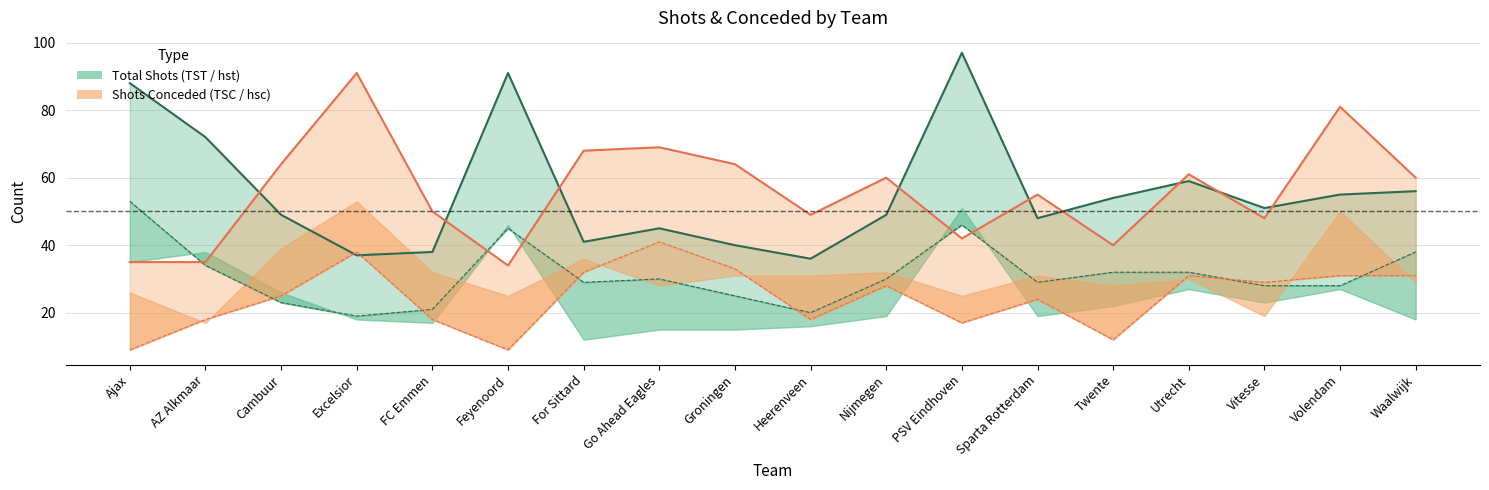

What is the label of the 17th point from the left?

Volendam